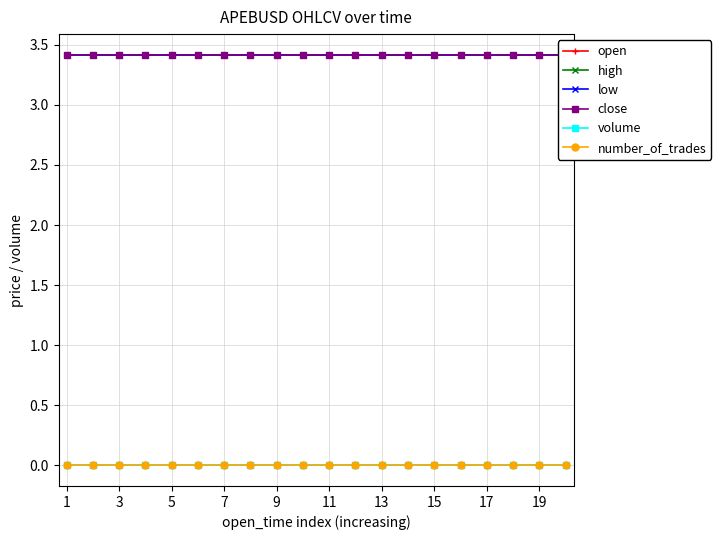

True or false: volume has a value of 0.0 at 1.

True